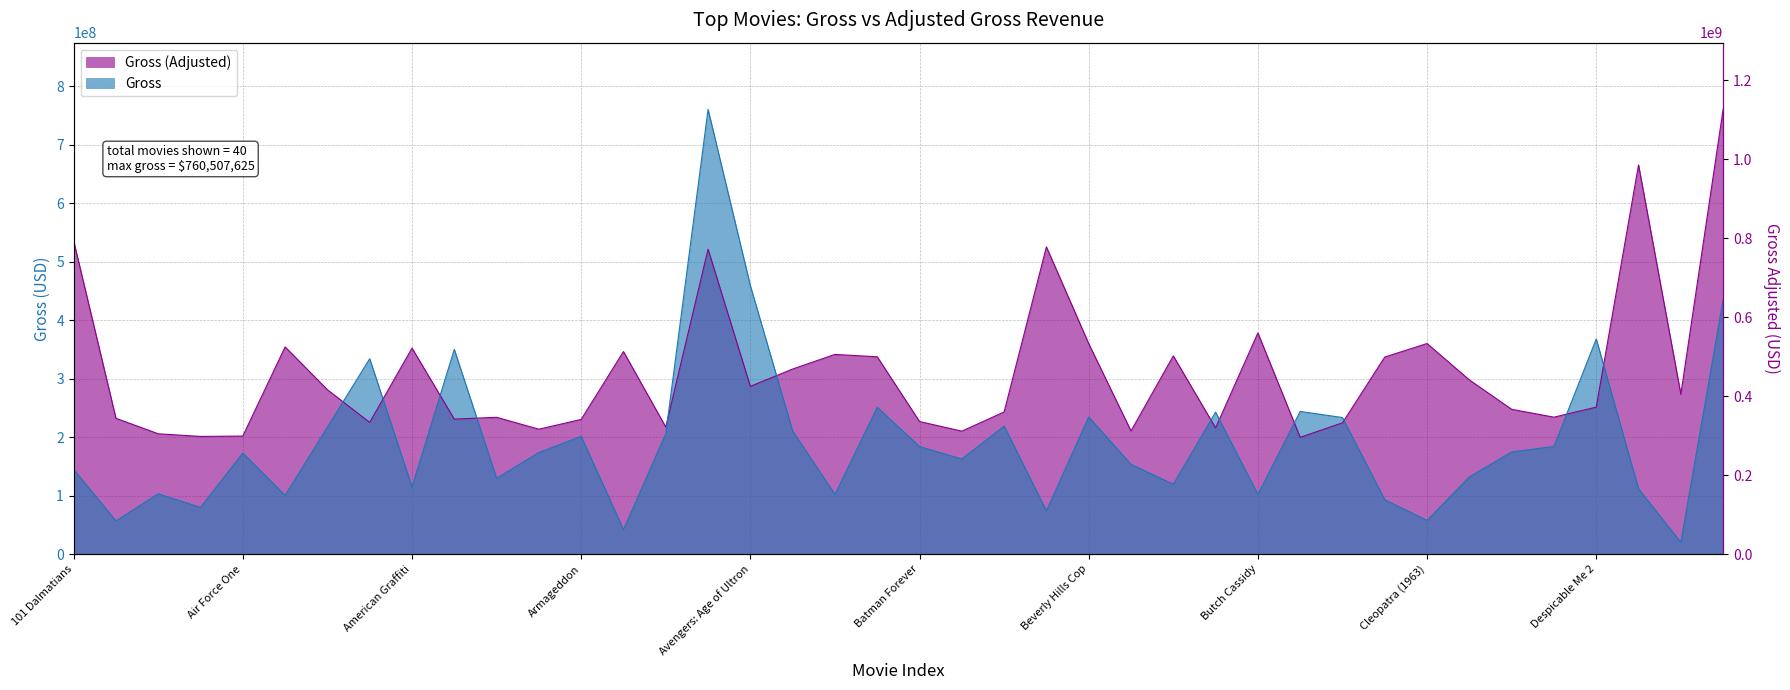

In Gross (Adjusted), how many points are lower than both neighbors (excluding endpoints)?

12